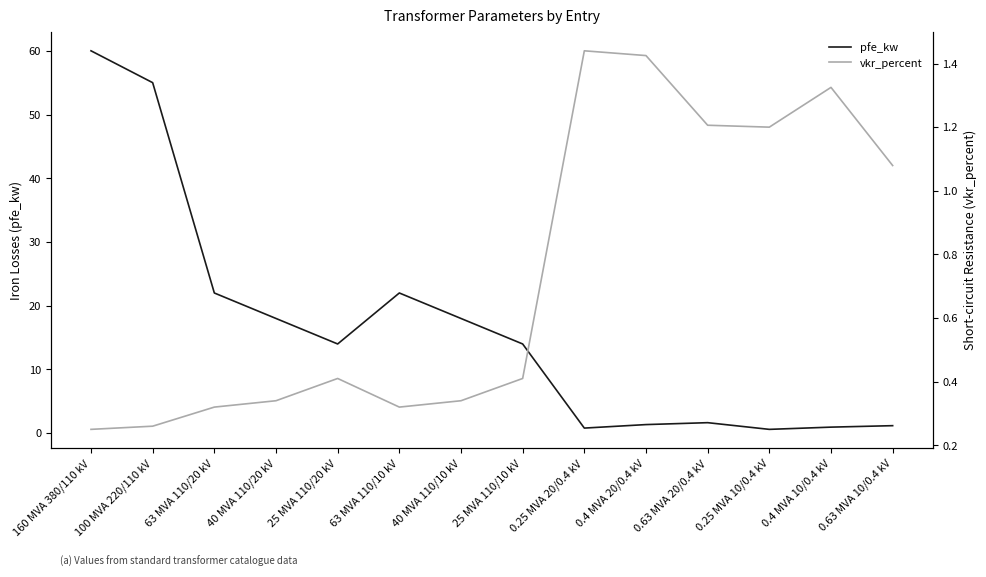

At which category is the sum across all series the highest?

160 MVA 380/110 kV